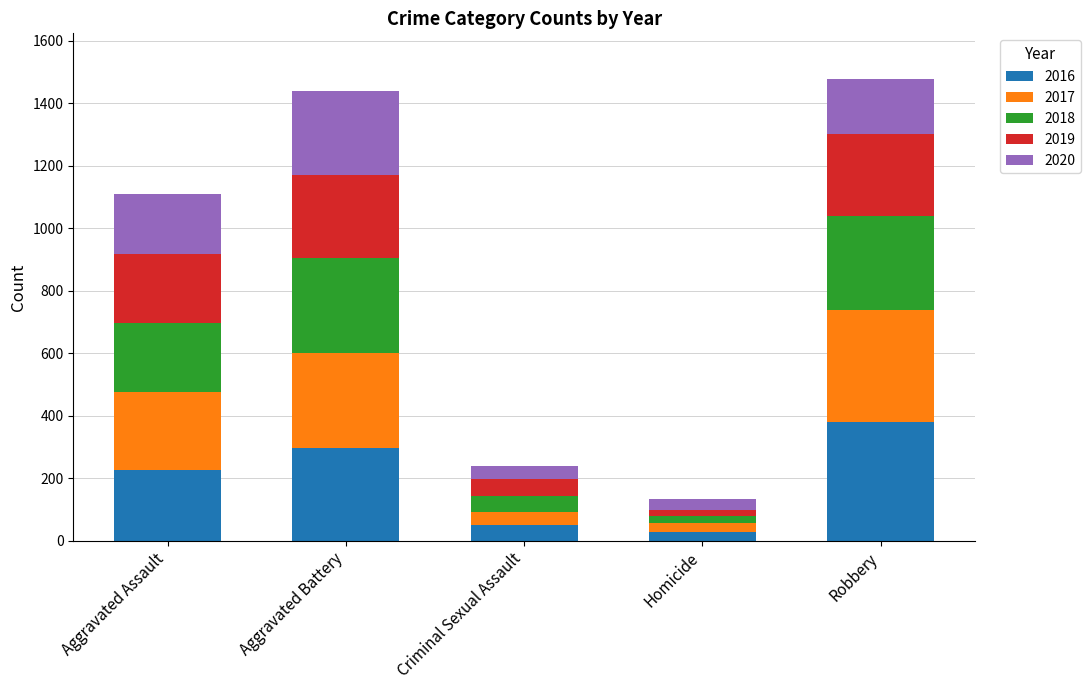

Count the number of categories in the chart.

5